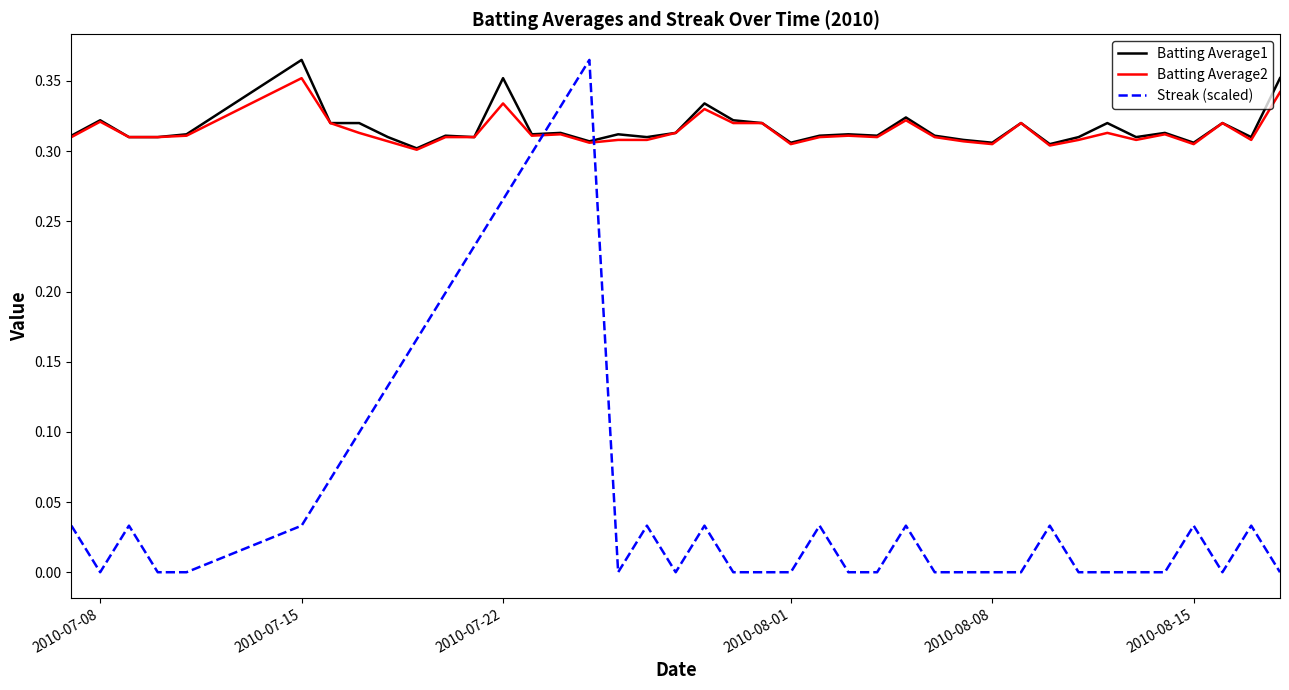

Which series has the largest range (max minus min)?

Streak (scaled)